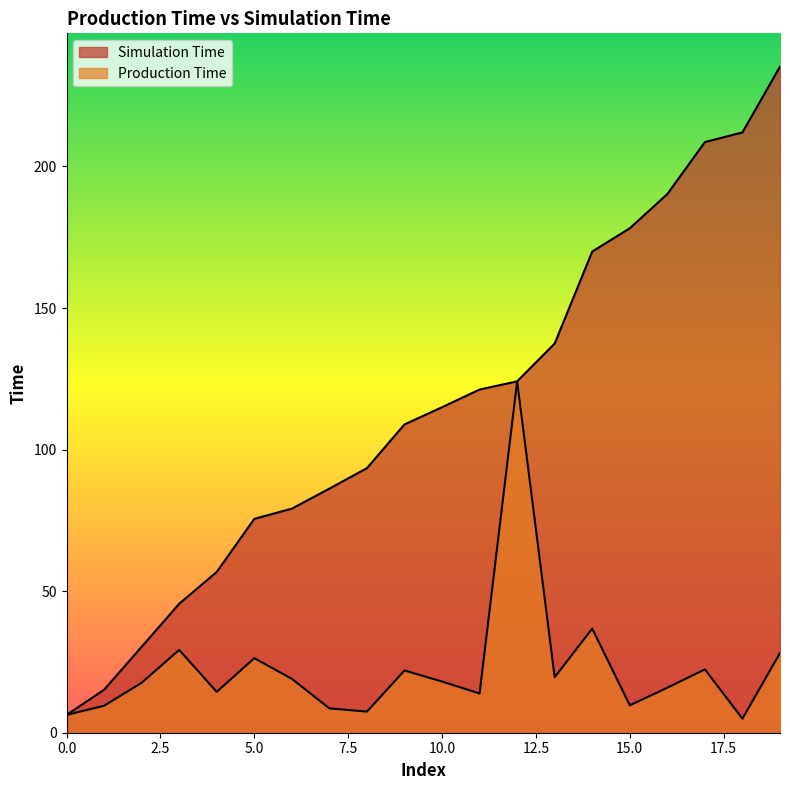

Read the Production Time value at 17.

22.4